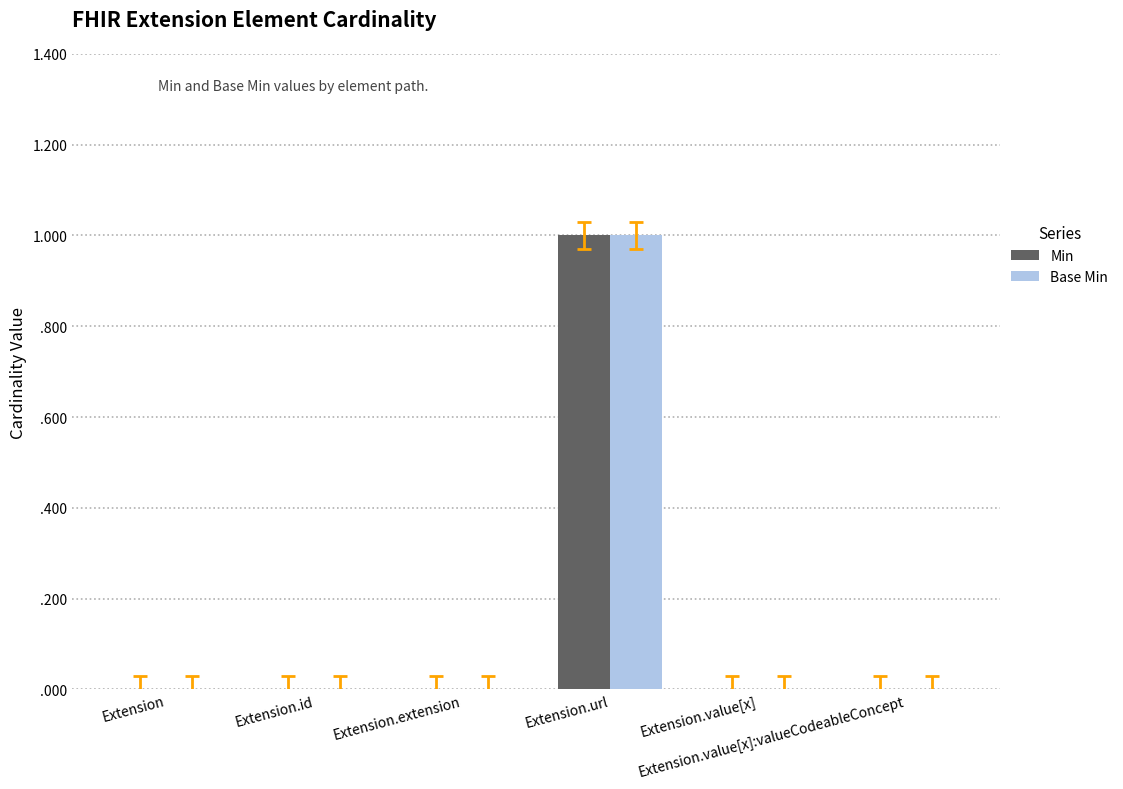

What is the value of the Base Min bar at the 4th from the left?

1